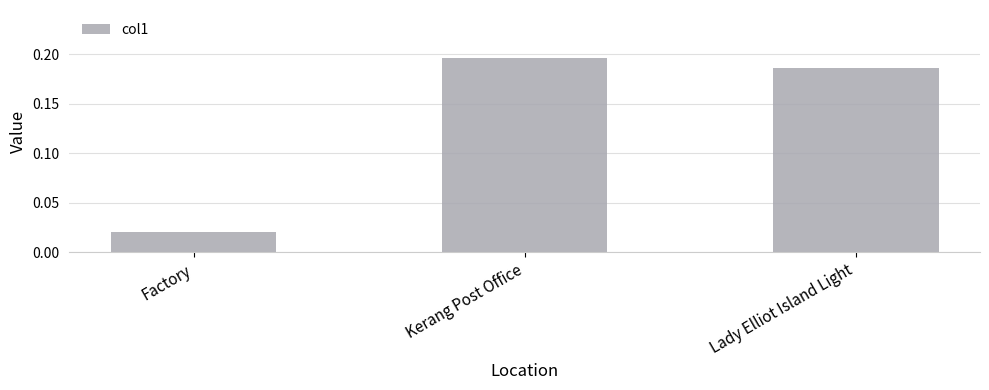

Between Factory and Kerang Post Office, which is larger?

Kerang Post Office